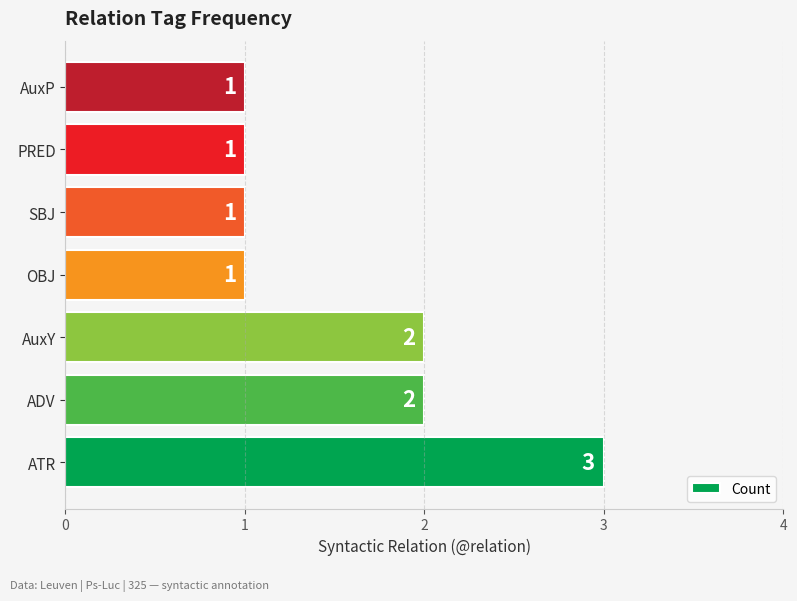

Count the values in the range 1 to 2.

6